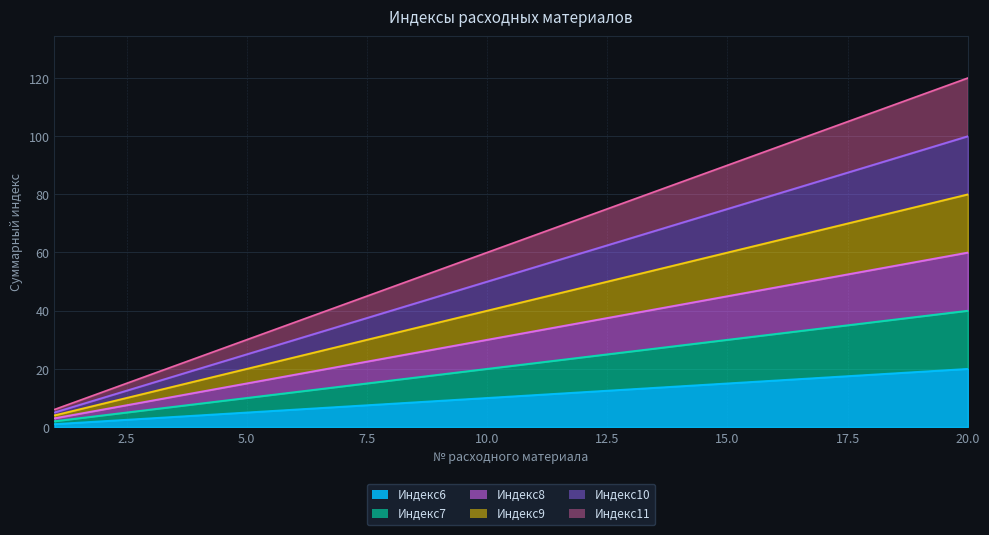

What is the value of the Индекс7 point at the 18th from the left?

36